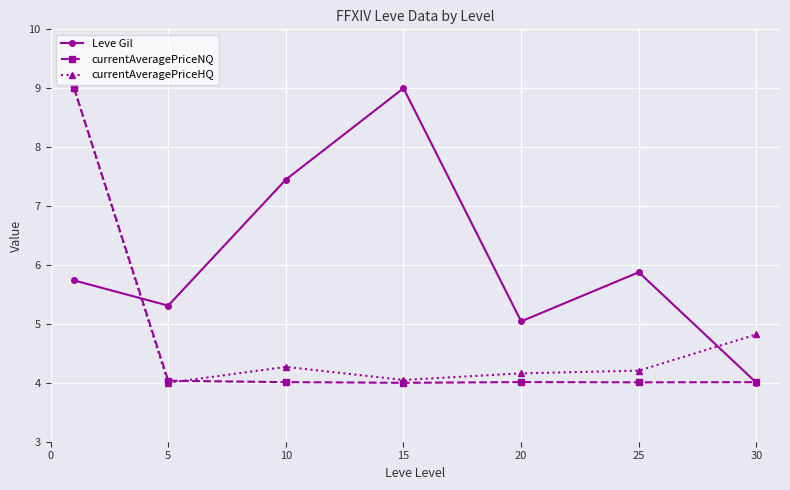

How many lines are shown in the chart?

3